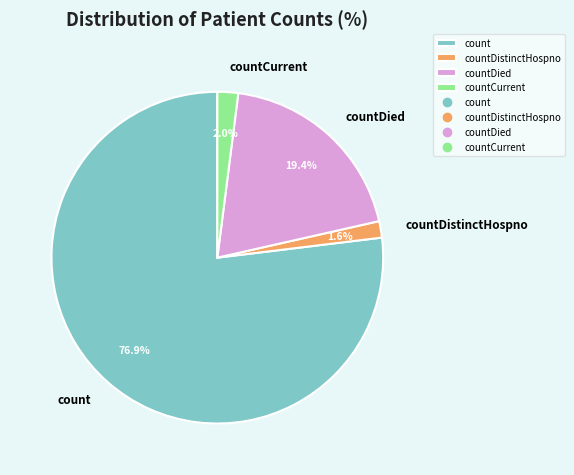

True or false: countCurrent accounts for 2% of the total.

True